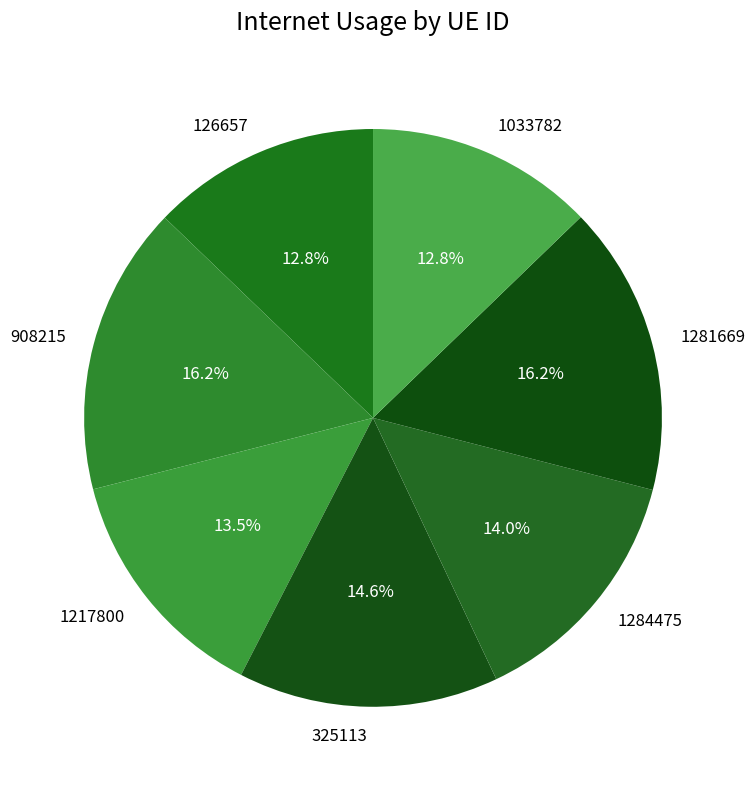

Is 1217800 the majority of the pie?

No